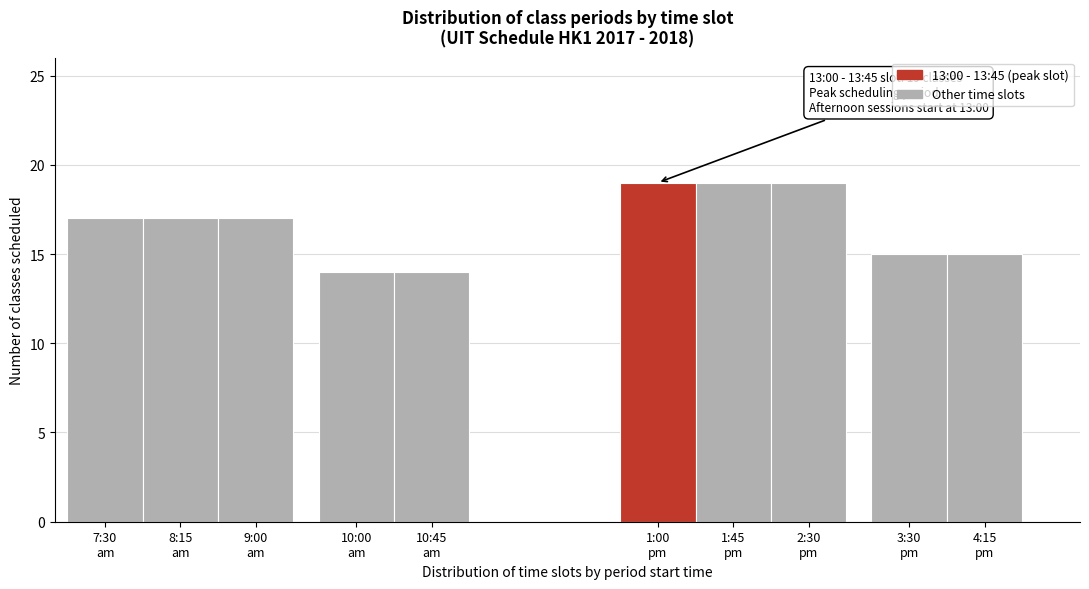

Reading right to left, list all the values displayed in this chart.

15	15	19	19	19	14	14	17	17	17